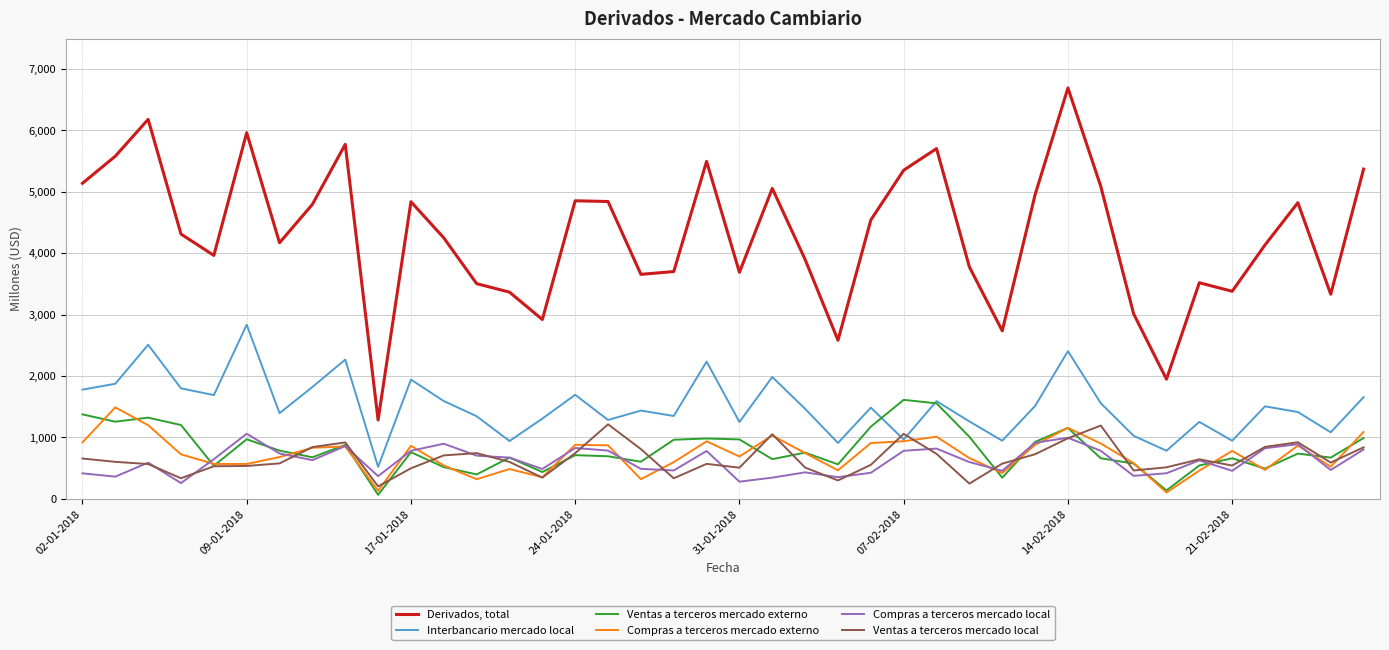

Which series has the largest range (max minus min)?

Derivados, total